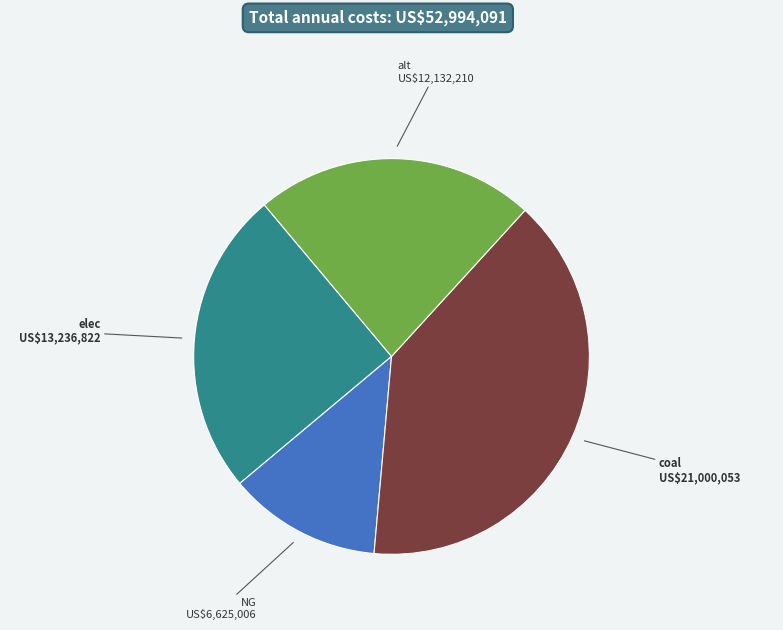

How many segments does this pie chart have?

4